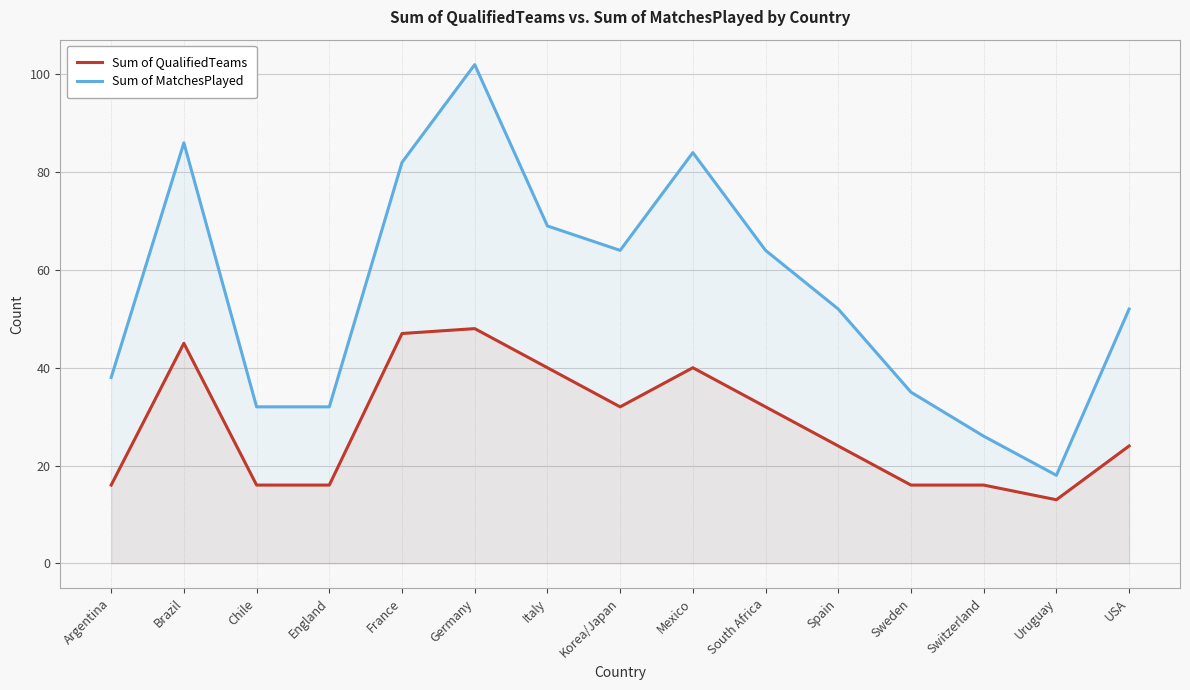

What are all the series names shown in the legend?

Sum of QualifiedTeams, Sum of MatchesPlayed